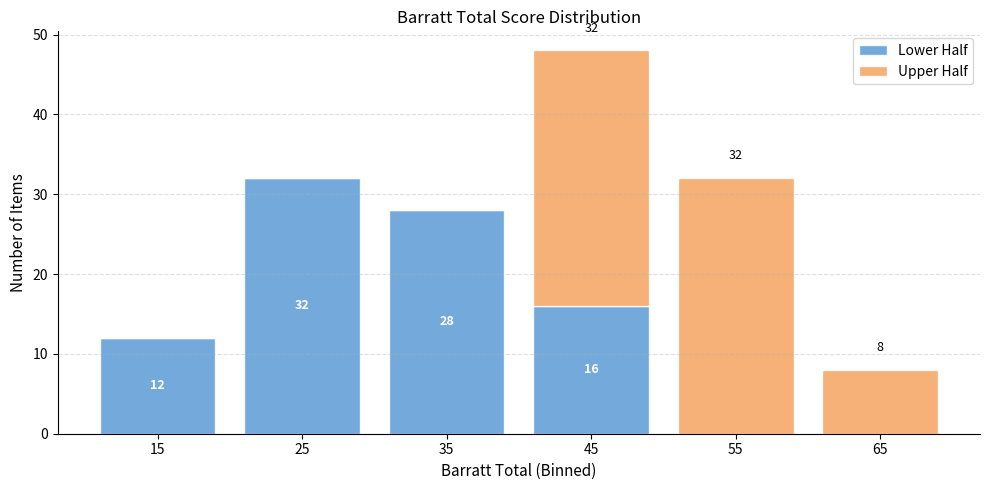

Which range on the x-axis has the tallest stacked bar (by total height)?

40 to 50